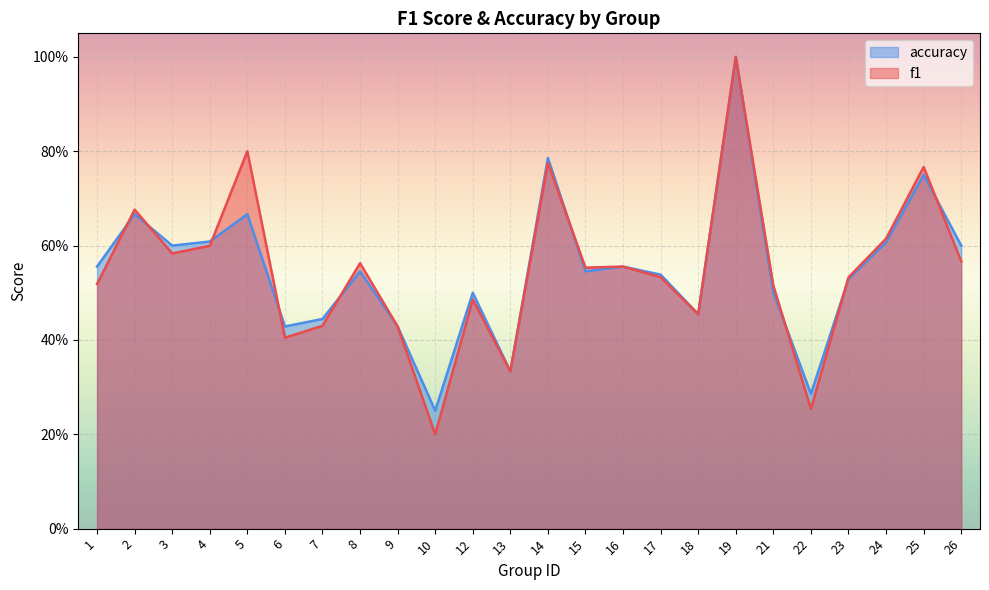

At which category does accuracy reach its first local peak?

2